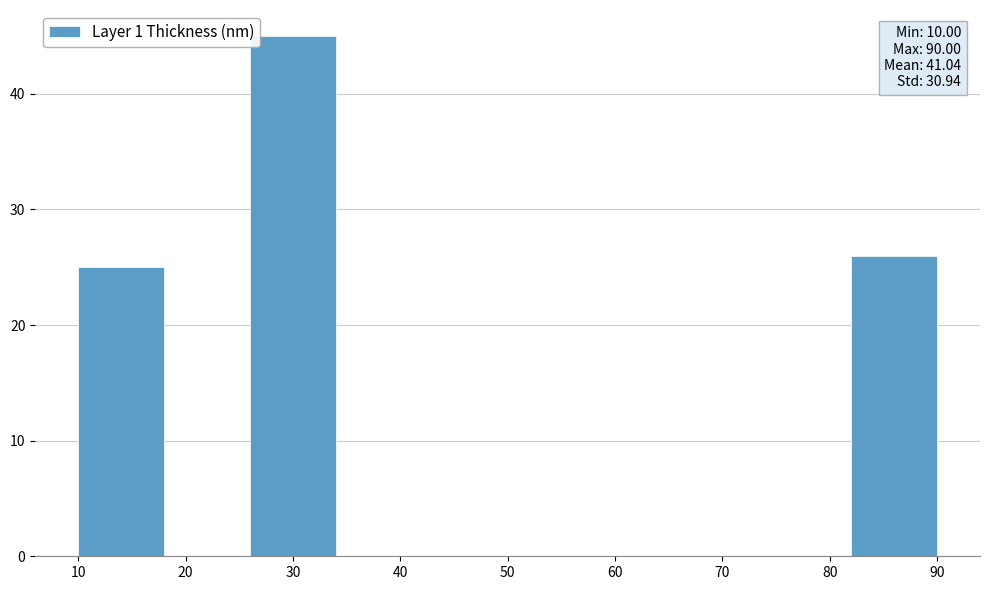

Which range on the x-axis has the tallest bar?

26 to 34